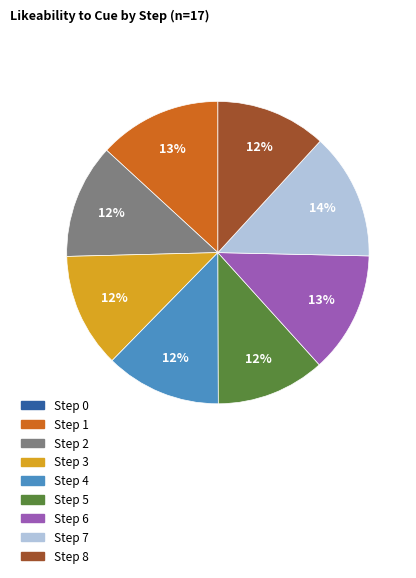

Is it true that Step 8 is 12% of the pie?

True